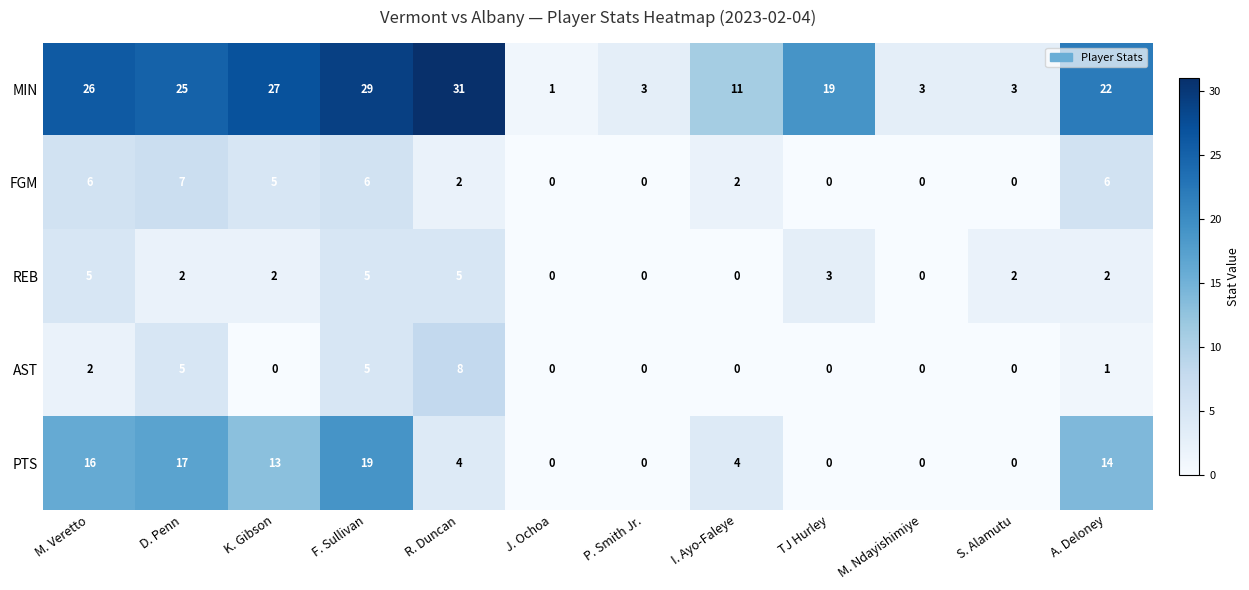

Which label corresponds to the largest value in the chart?

R. Duncan